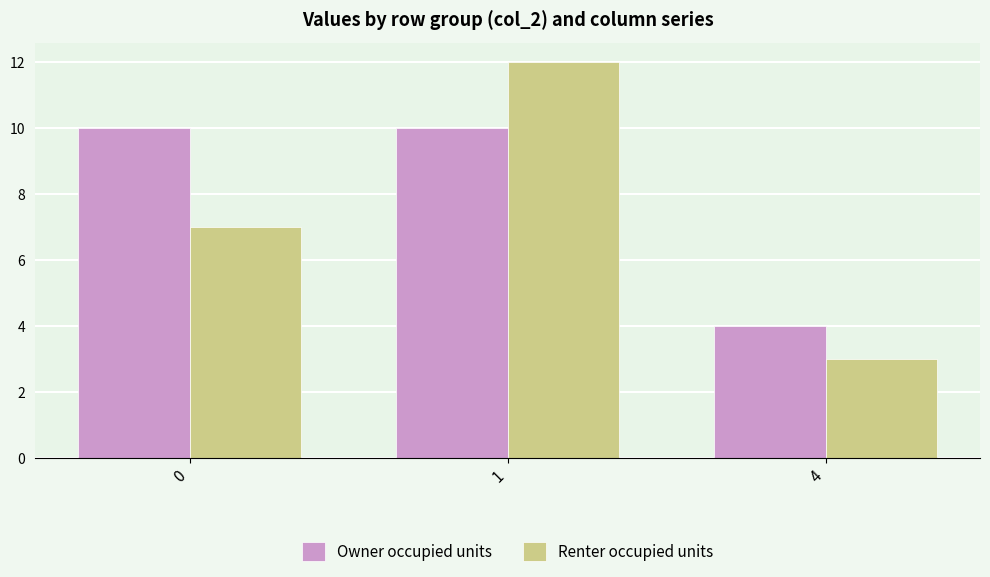

Rank the series by their average value, from lowest to highest.

Renter occupied units, Owner occupied units